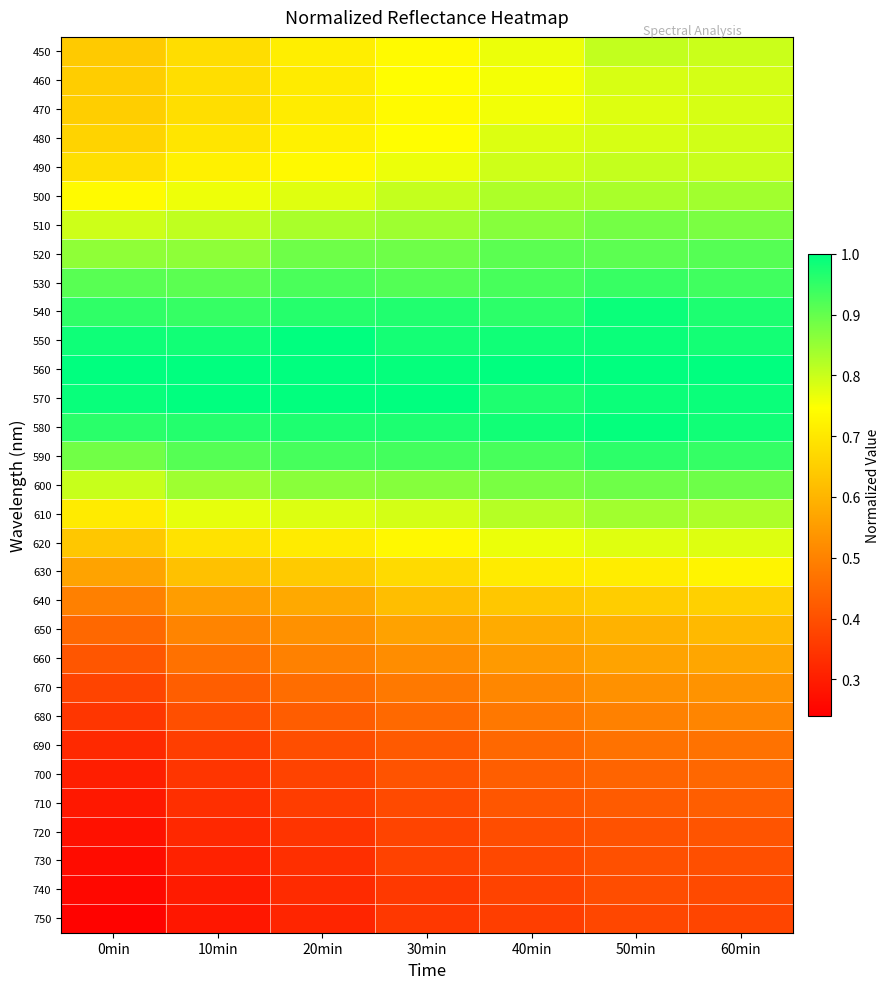

What is the greatest value displayed?

1.0